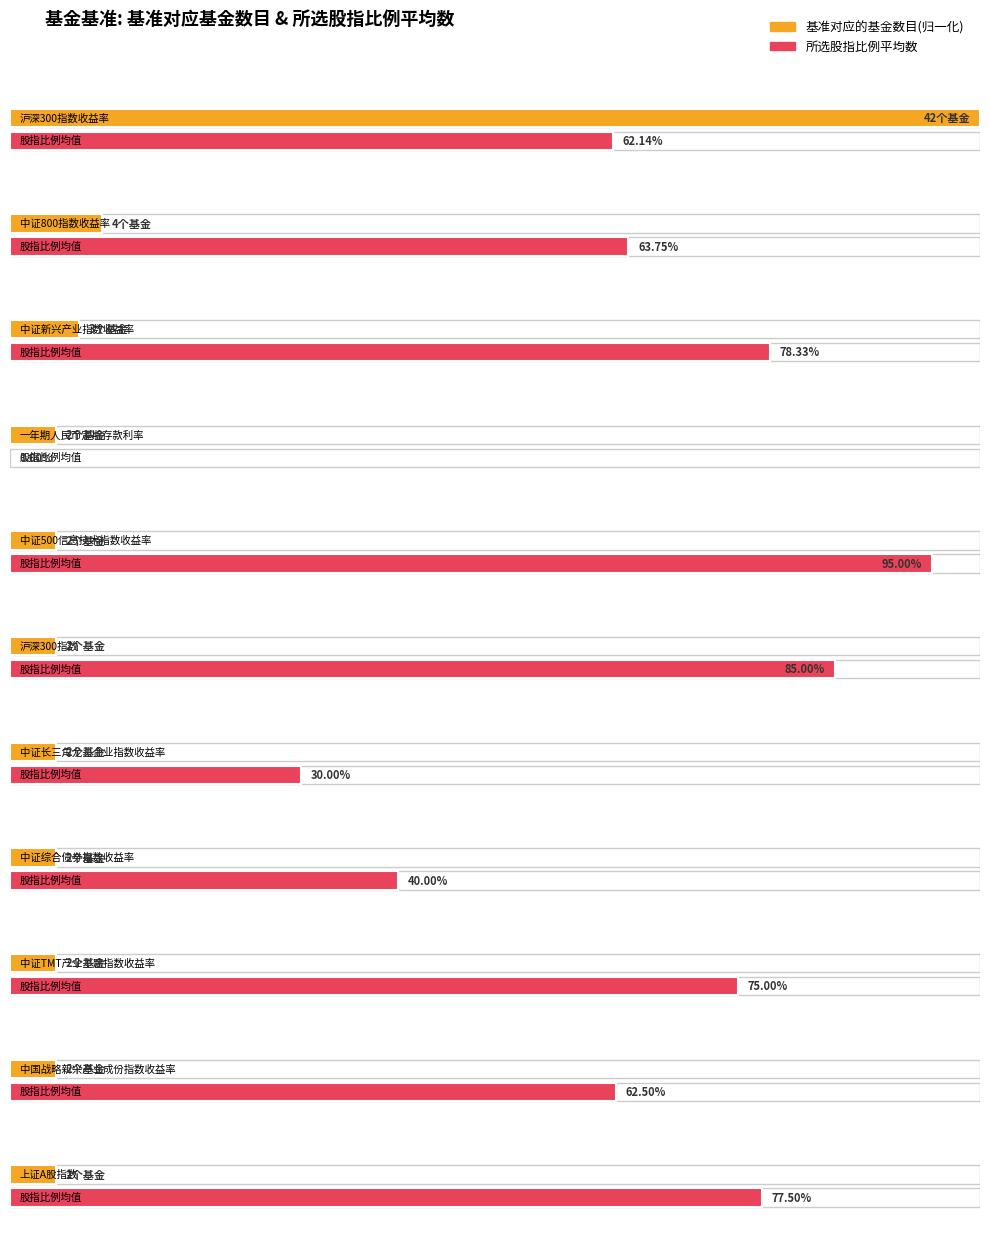

What is the difference between the maximum and second lowest values in the 基准对应的基金数目 series?

40.0